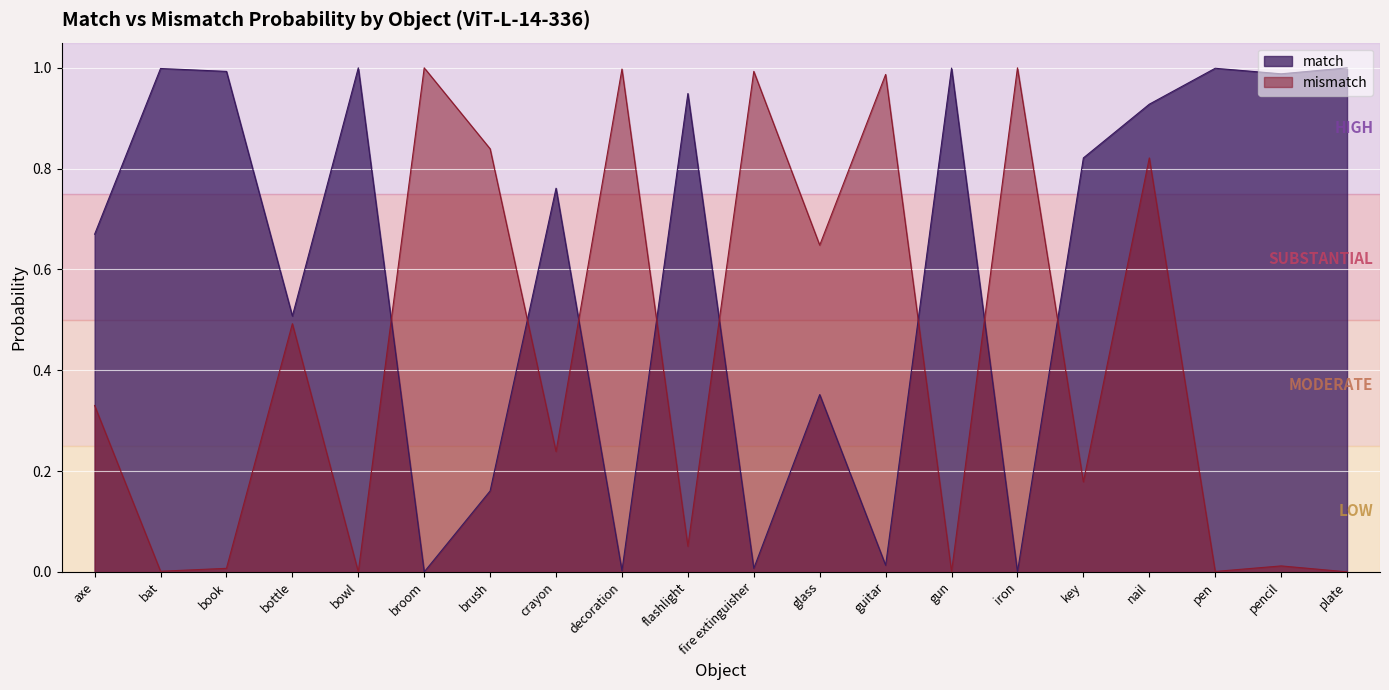

The value of match at guitar is 0.0. True or false?

False